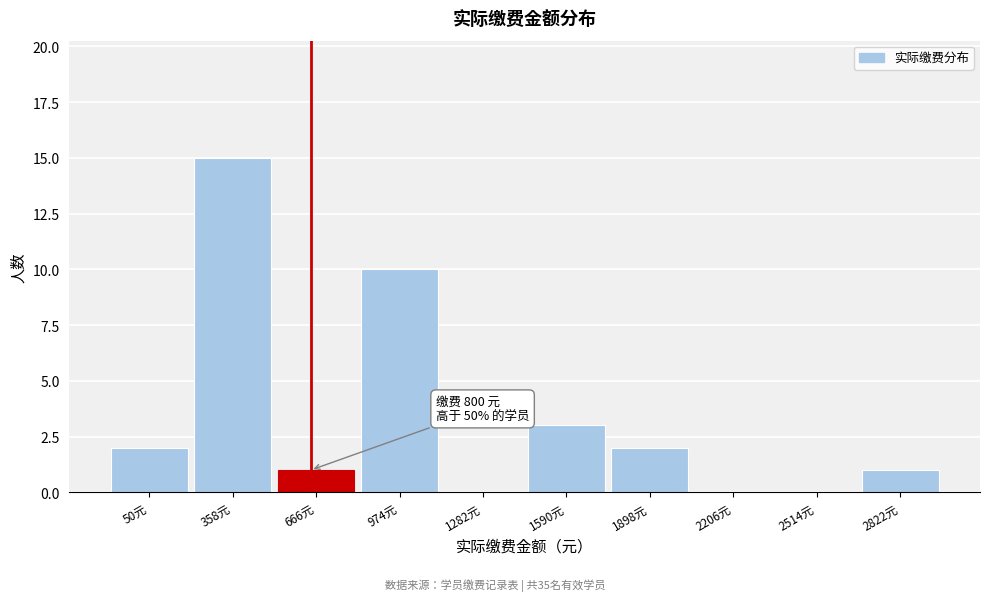

Reading left to right, transcribe all the data shown in this chart.

50元=2	358元=15	666元=1	974元=10	1282元=0	1590元=3	1898元=2	2206元=0	2514元=0	2822元=1